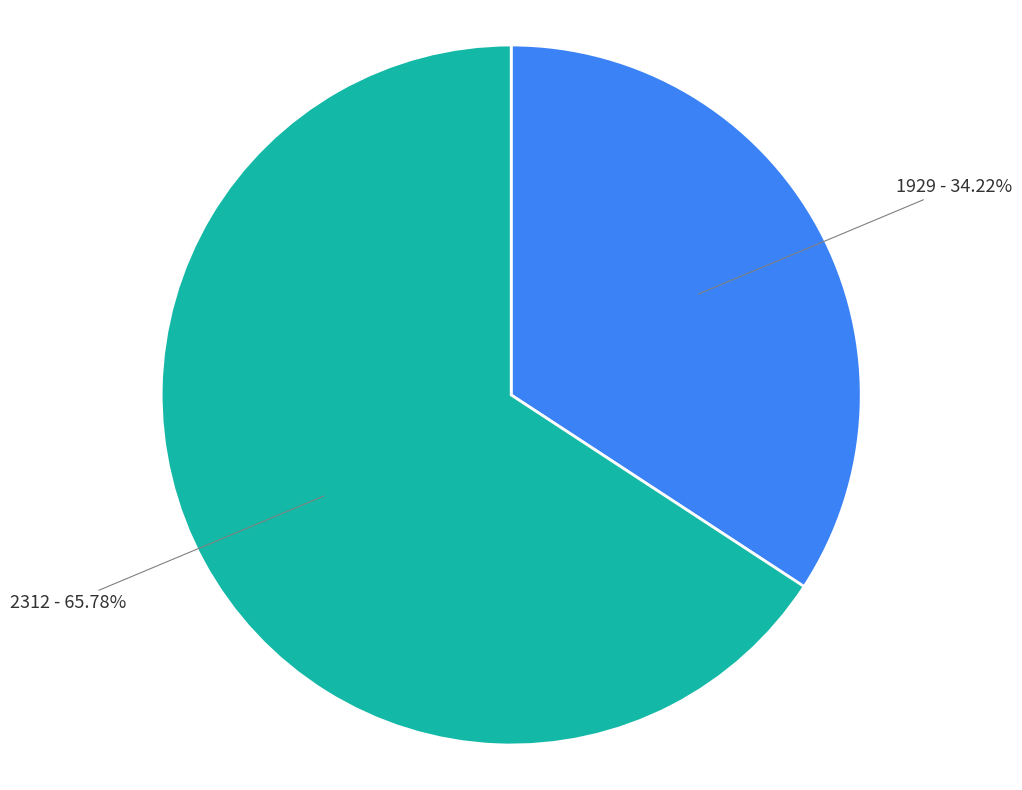

Is there any slice that represents more than half of the pie?

Yes